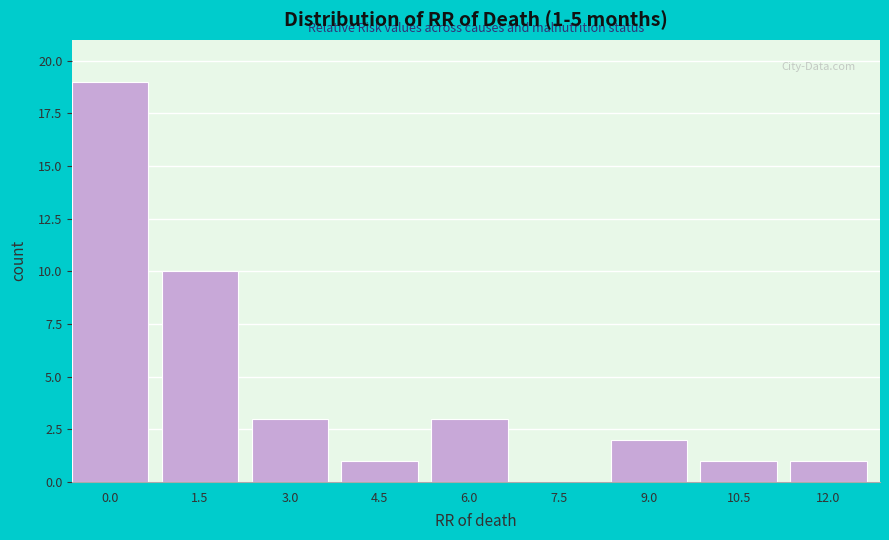

Reading left to right, what are all the values shown in this chart?

0.0=19	1.5=10	3.0=3	4.5=1	6.0=3	7.5=0	9.0=2	10.5=1	12.0=1